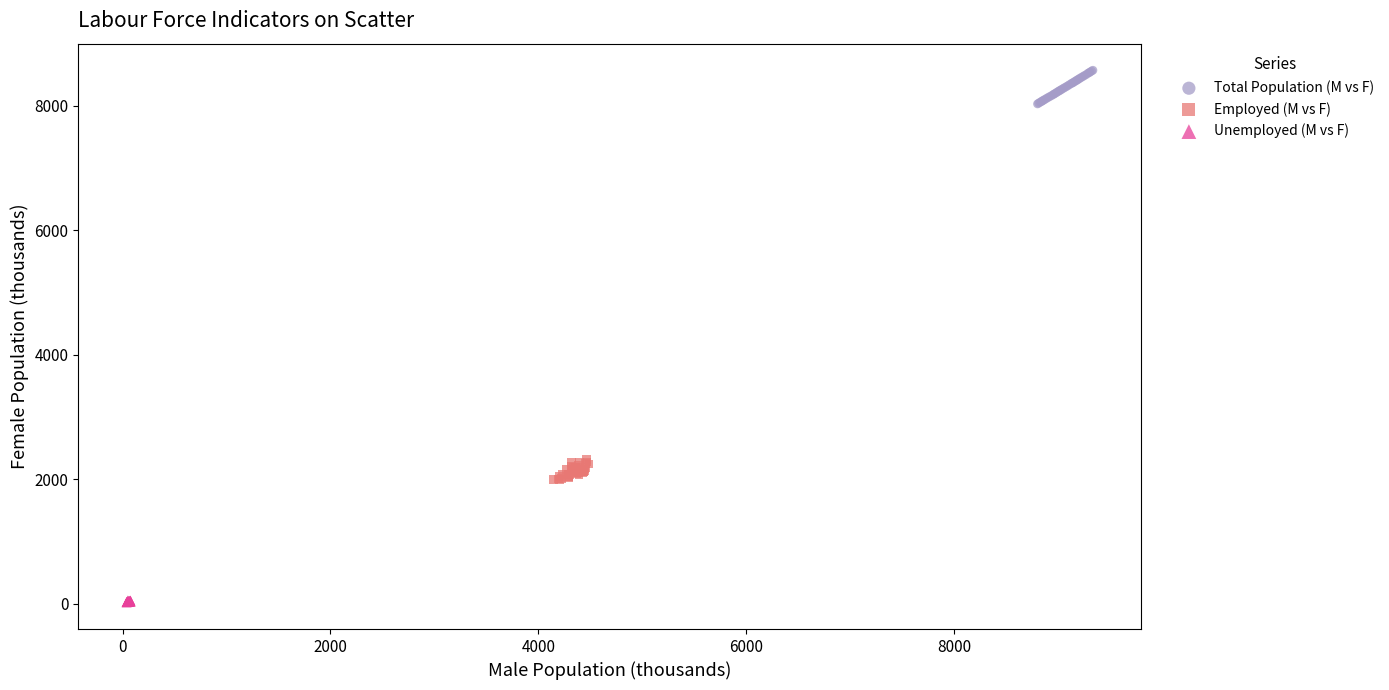

Which series reaches the minimum Y coordinate?

Unemployed (M vs F)